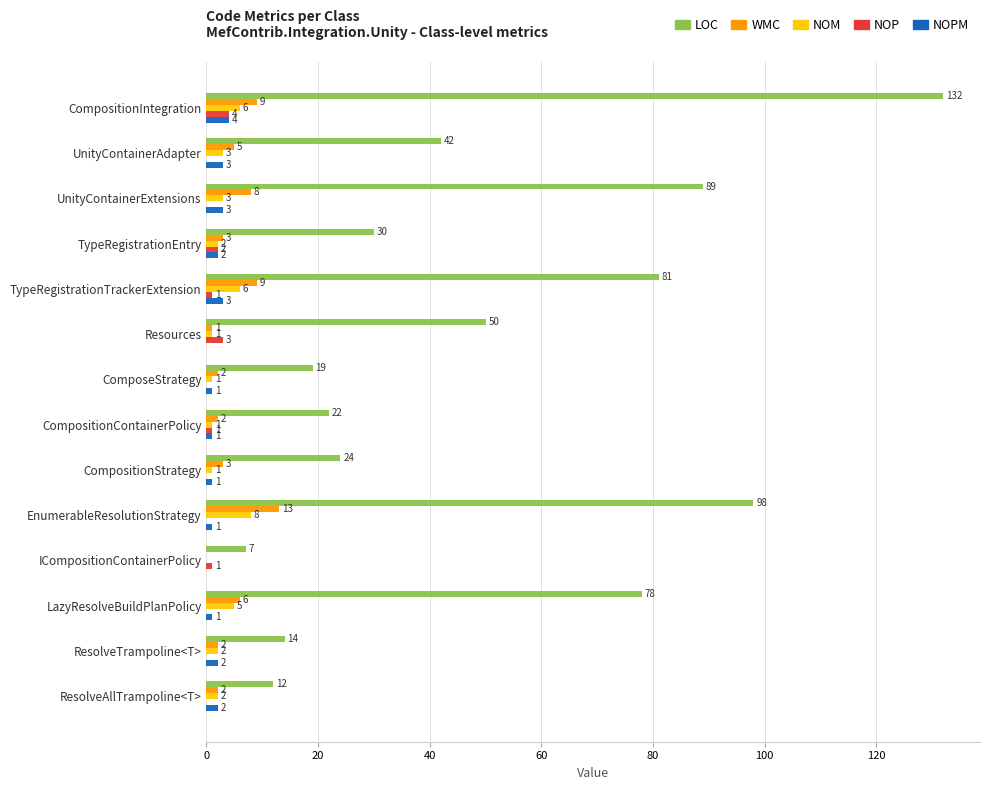

At which category is the sum across all series the highest?

CompositionIntegration